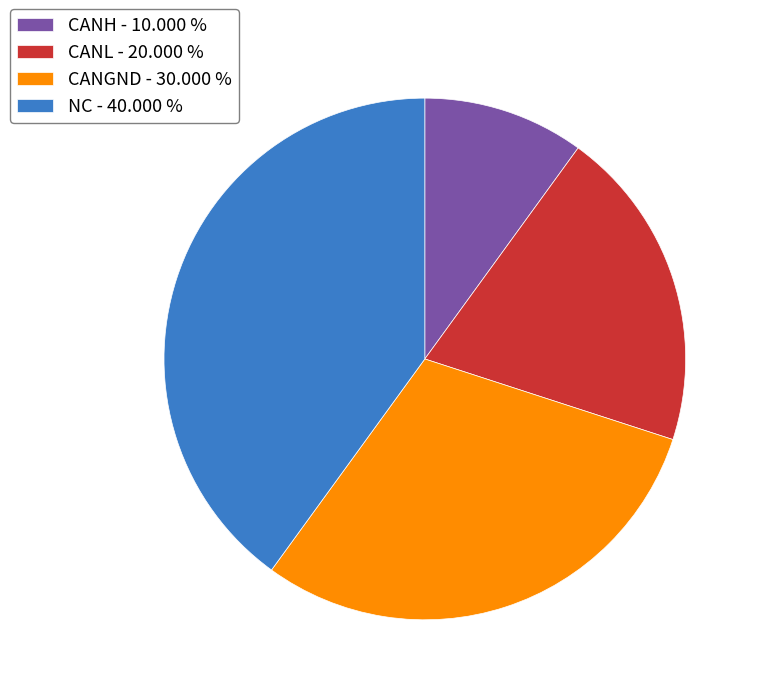

Between CANH and CANGND, which is larger?

CANGND